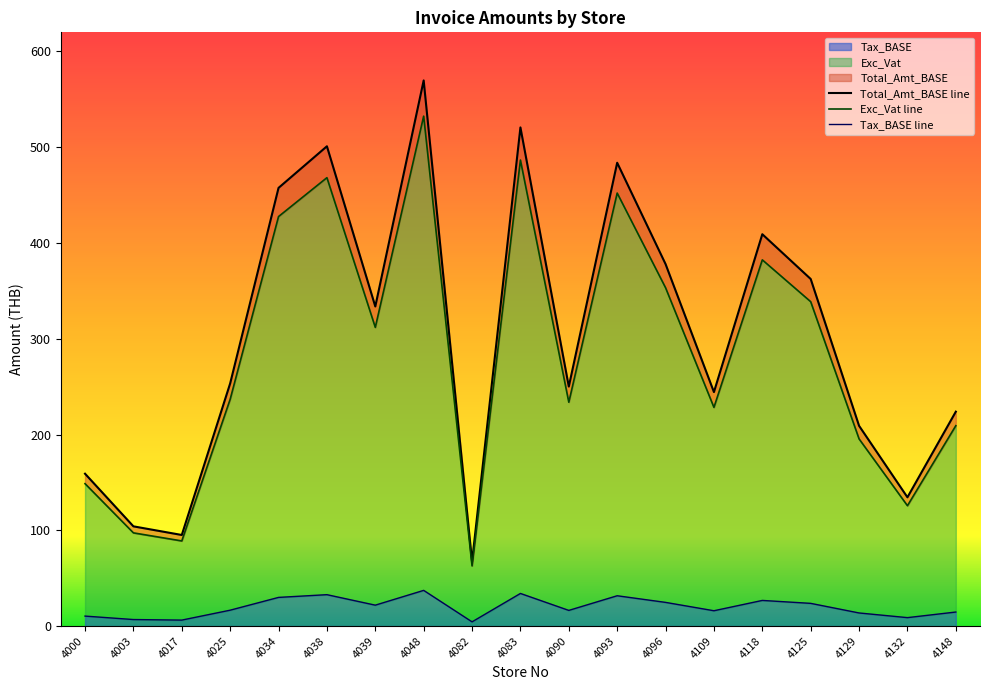

Which category has the lowest value in the Total_Amt_BASE series?

4082